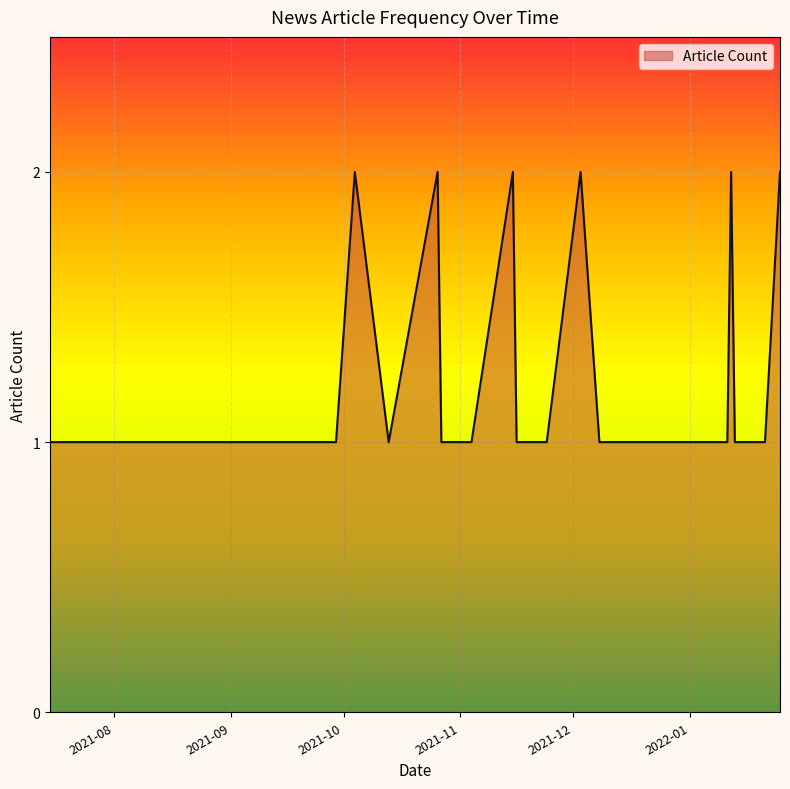

How many series are shown in this chart?

1